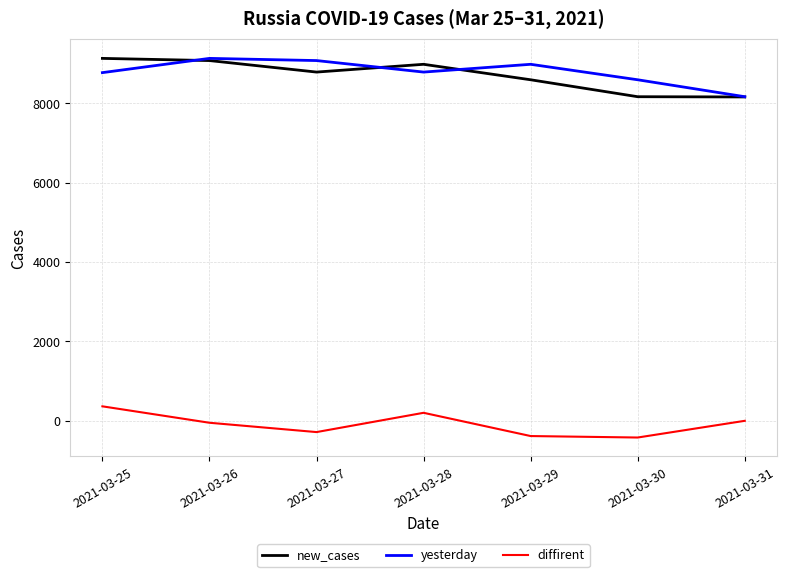

True or false: new_cases and diffirent intersect in this chart.

False